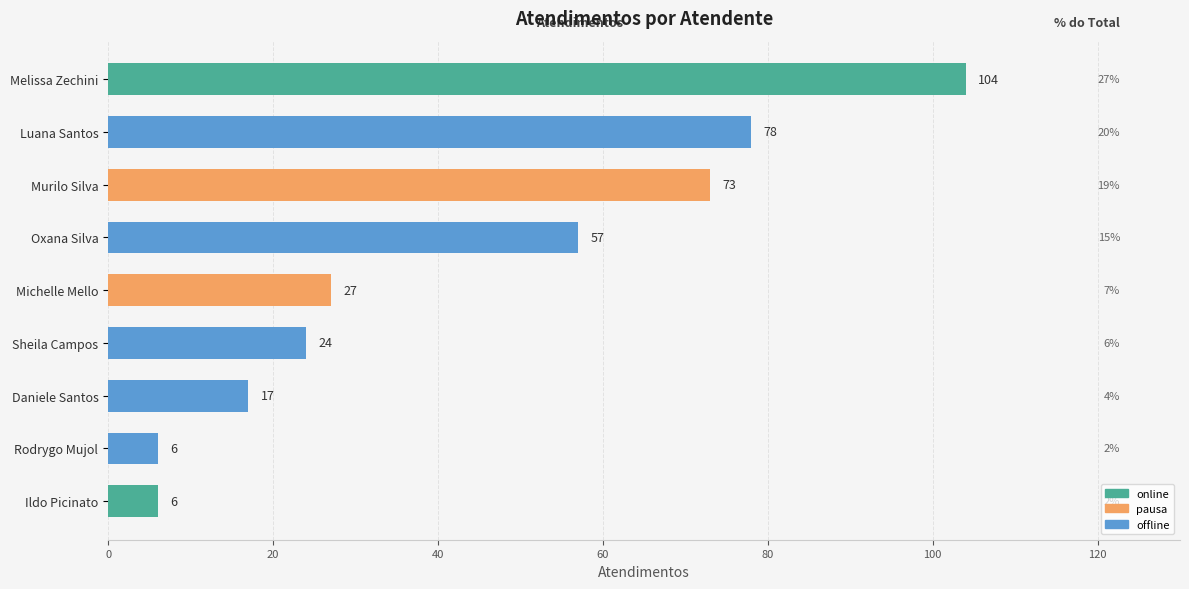

Which has a higher value, Melissa Zechini or Sheila Campos?

Melissa Zechini